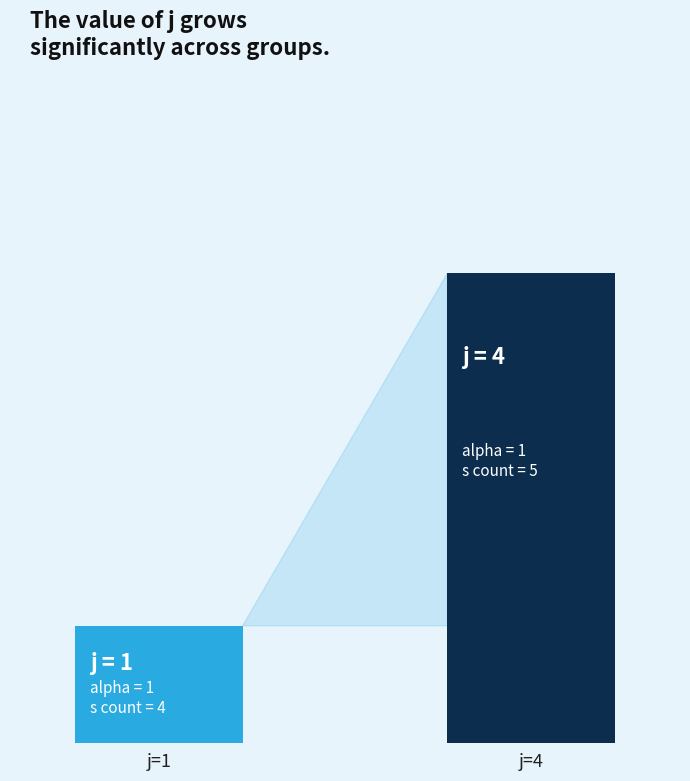

The value of j at 4 is 6. True or false?

False